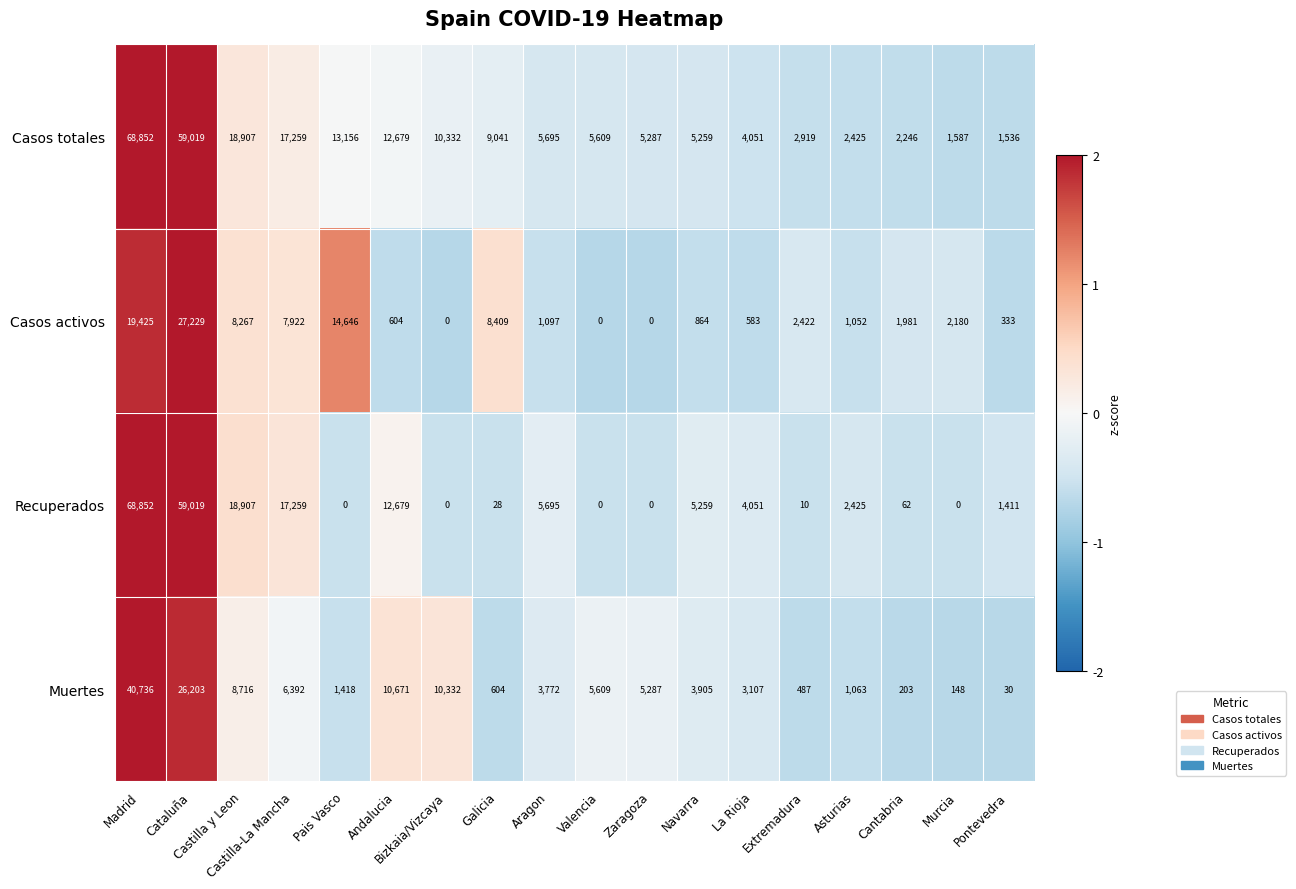

At how many categories does at least one series exceed 0?

18